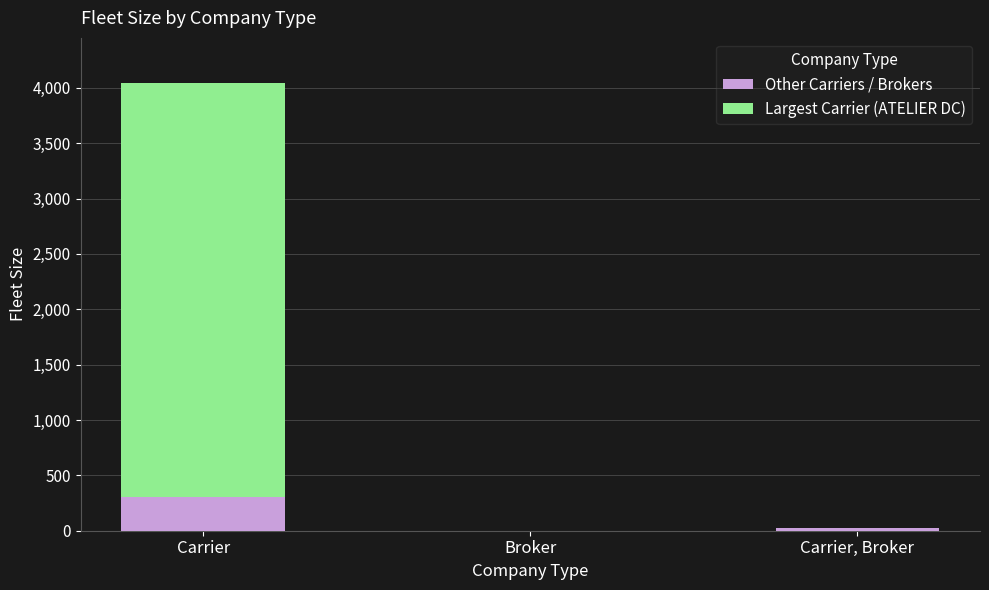

How many categories are shown in the chart?

3